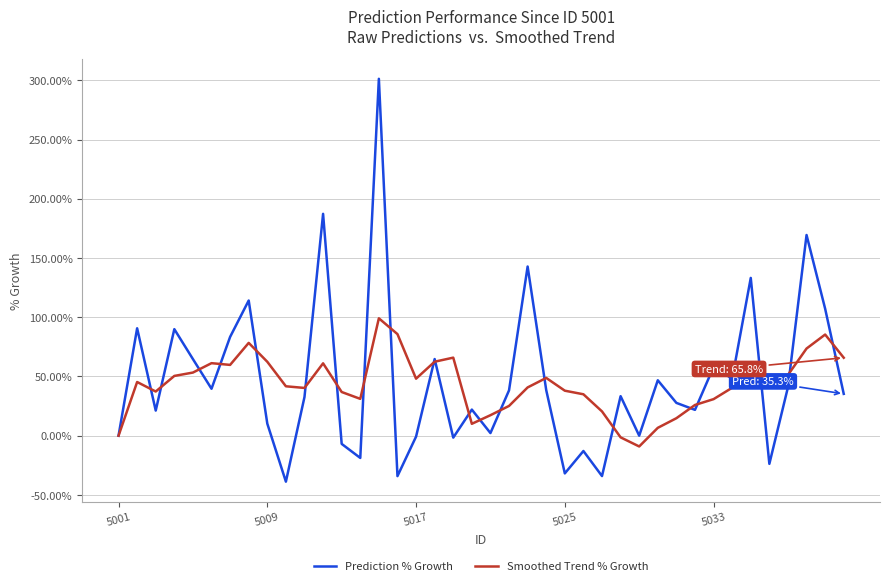

List the series in order of their peak value, lowest first.

Smoothed Trend % Growth, Prediction % Growth